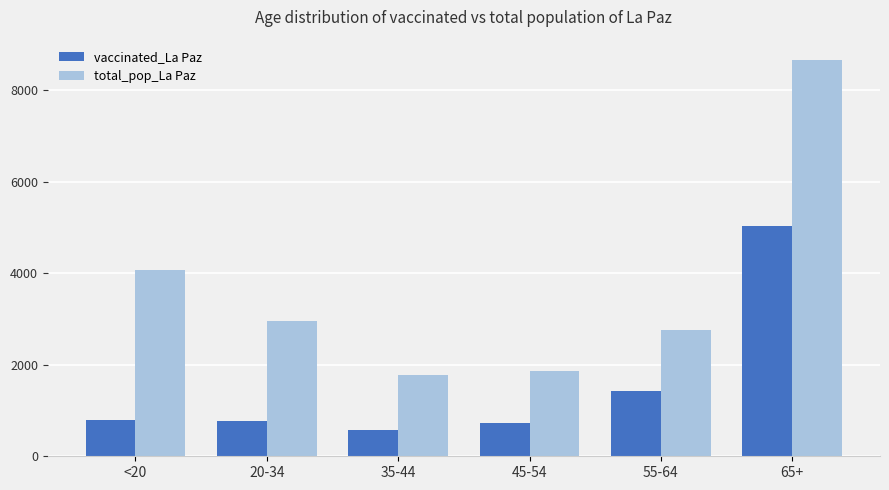

What is the label of the 1st bar from the left?

<20